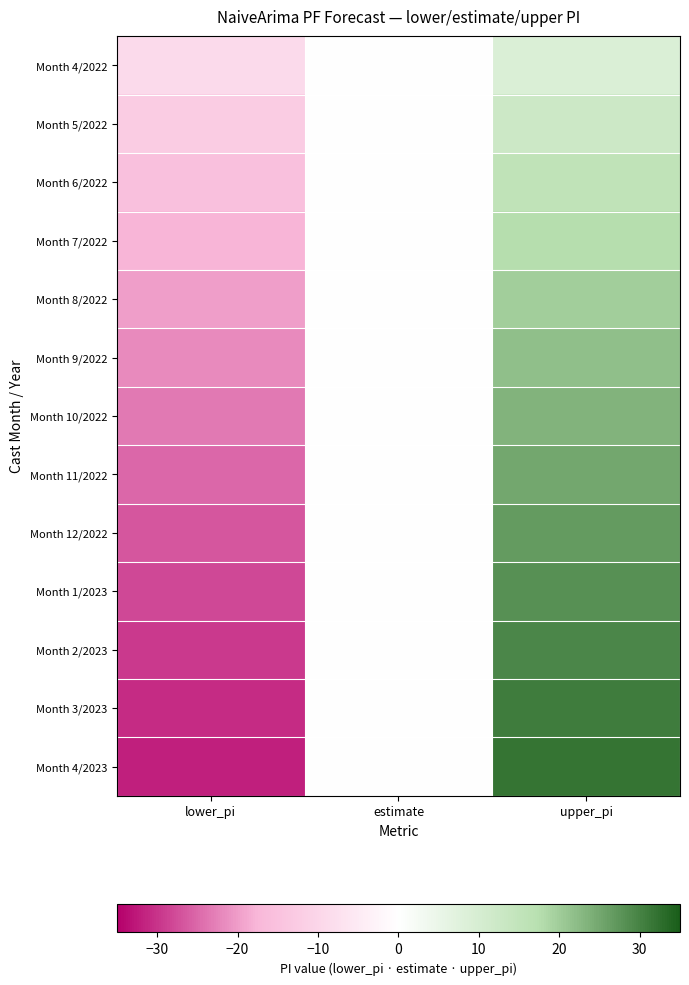

Rank the series at estimate from highest to lowest value.

Month 4/2022, Month 5/2022, Month 6/2022, Month 7/2022, Month 8/2022, Month 9/2022, Month 10/2022, Month 11/2022, Month 12/2022, Month 1/2023, Month 2/2023, Month 3/2023, Month 4/2023